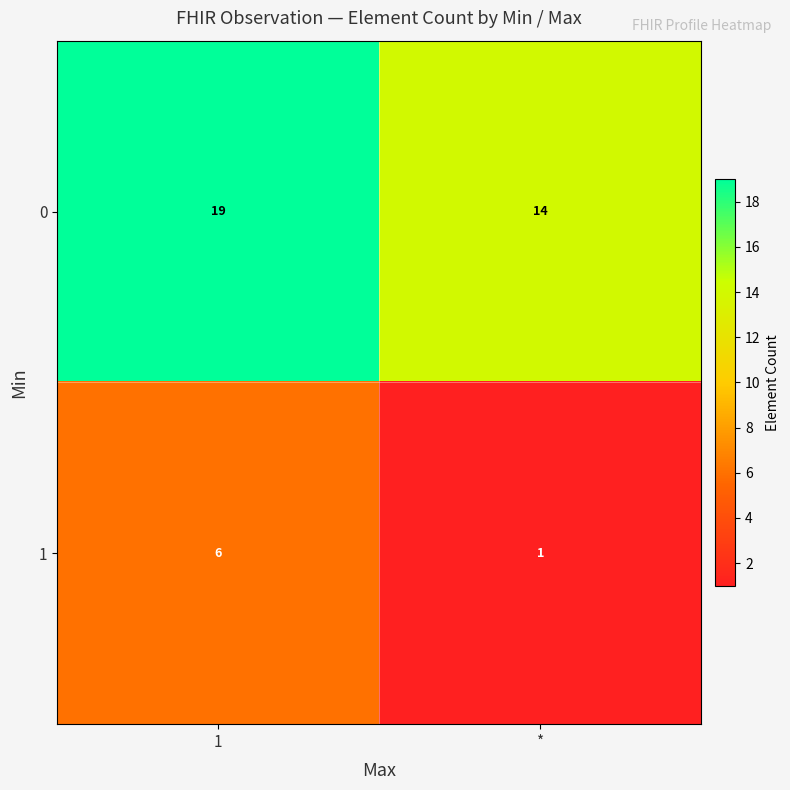

Reading left to right, extract all data points from this chart.

0: 19	14
1: 6	1